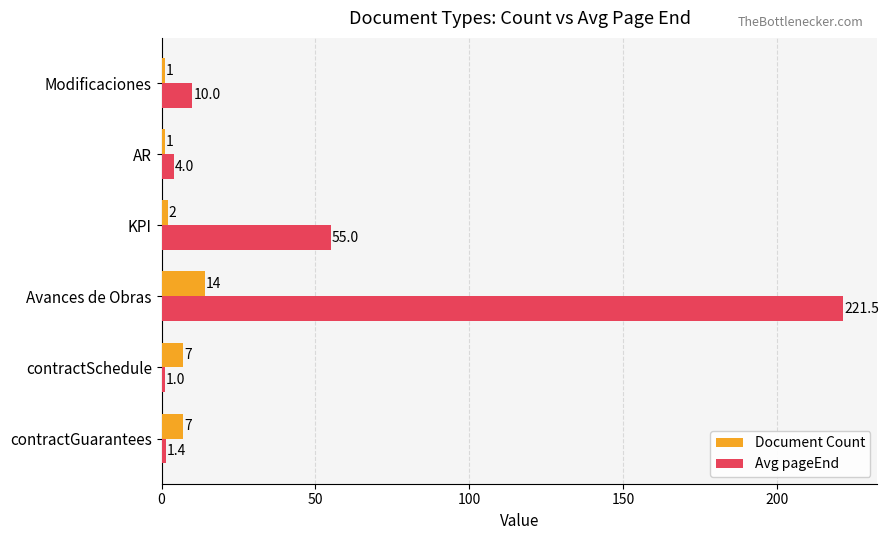

At which category is the sum across all series the highest?

Avances de Obras